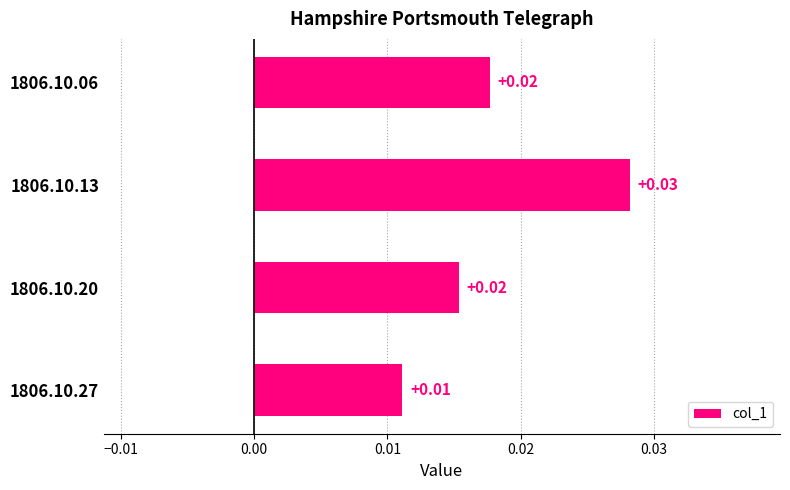

At which category does the chart reach its minimum across all series?

1806.10.27